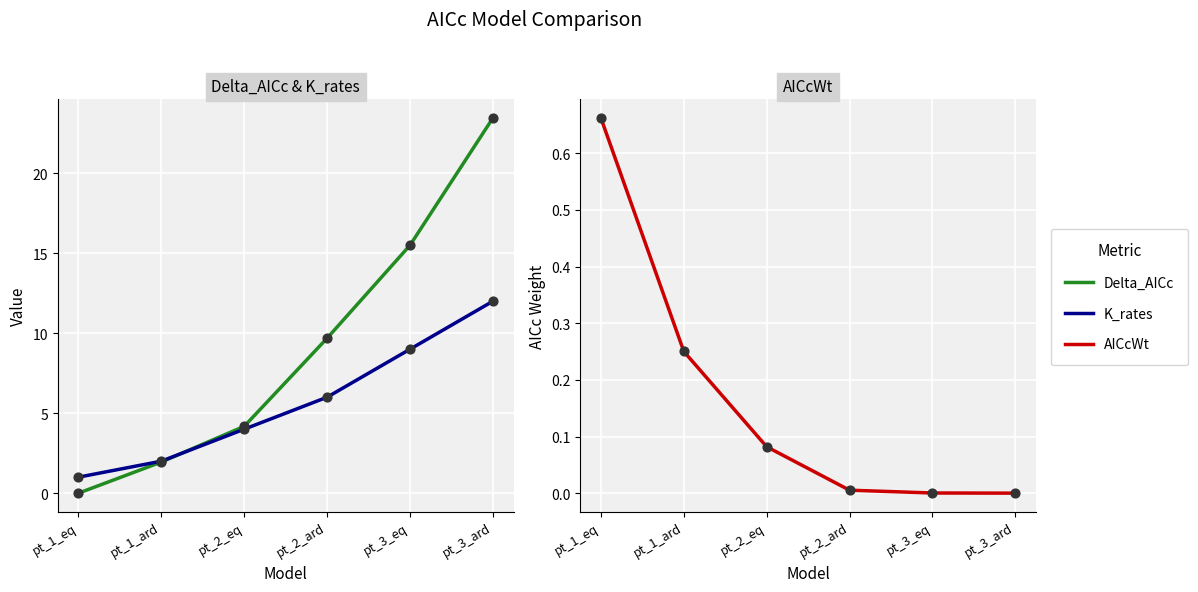

At which category is the sum across all series the highest?

pt_3_ard